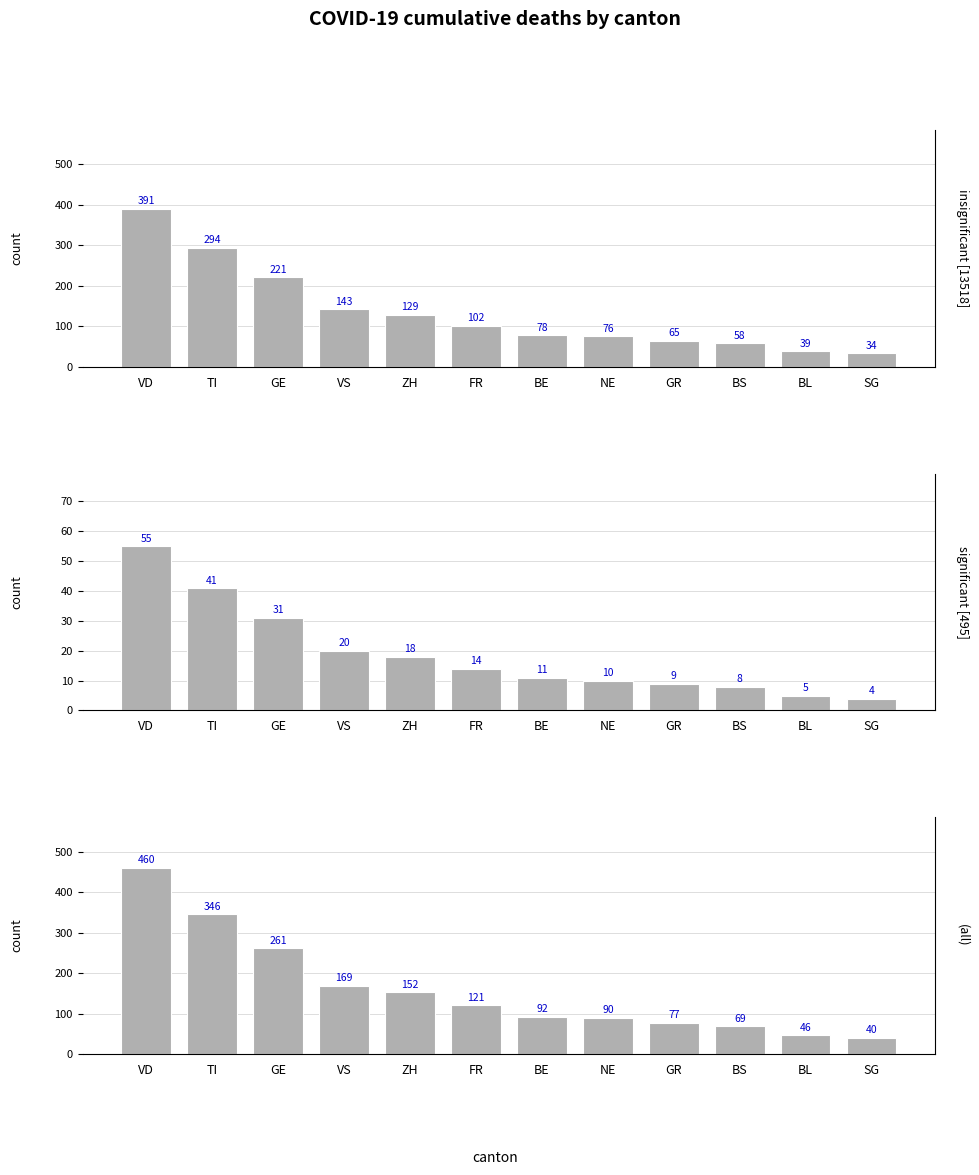

What is the value of the insignificant [13518] bar at the 5th from the left?

129